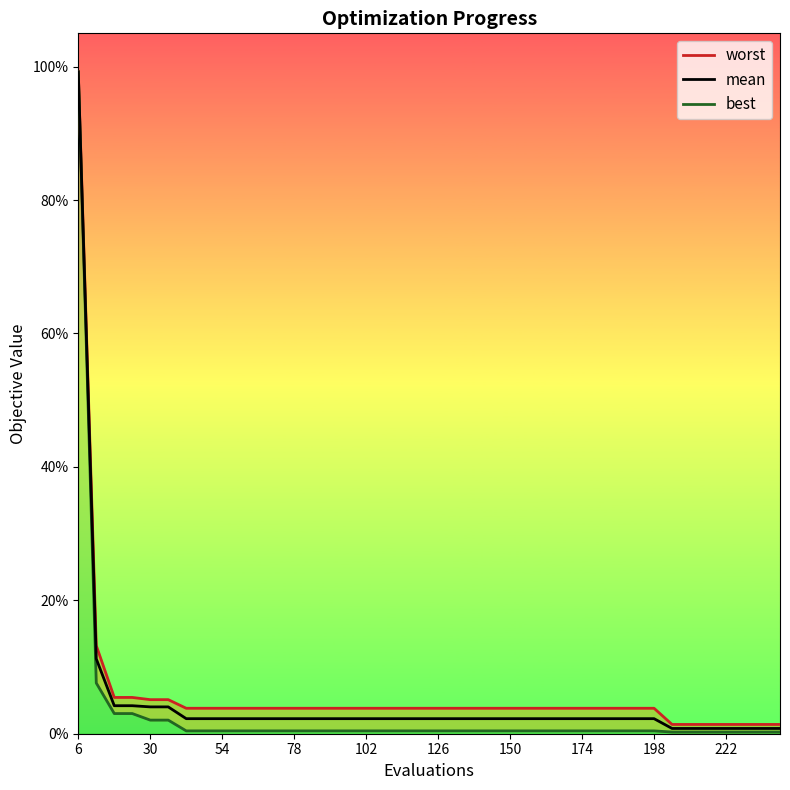

Does the chart have visible grid lines?

No